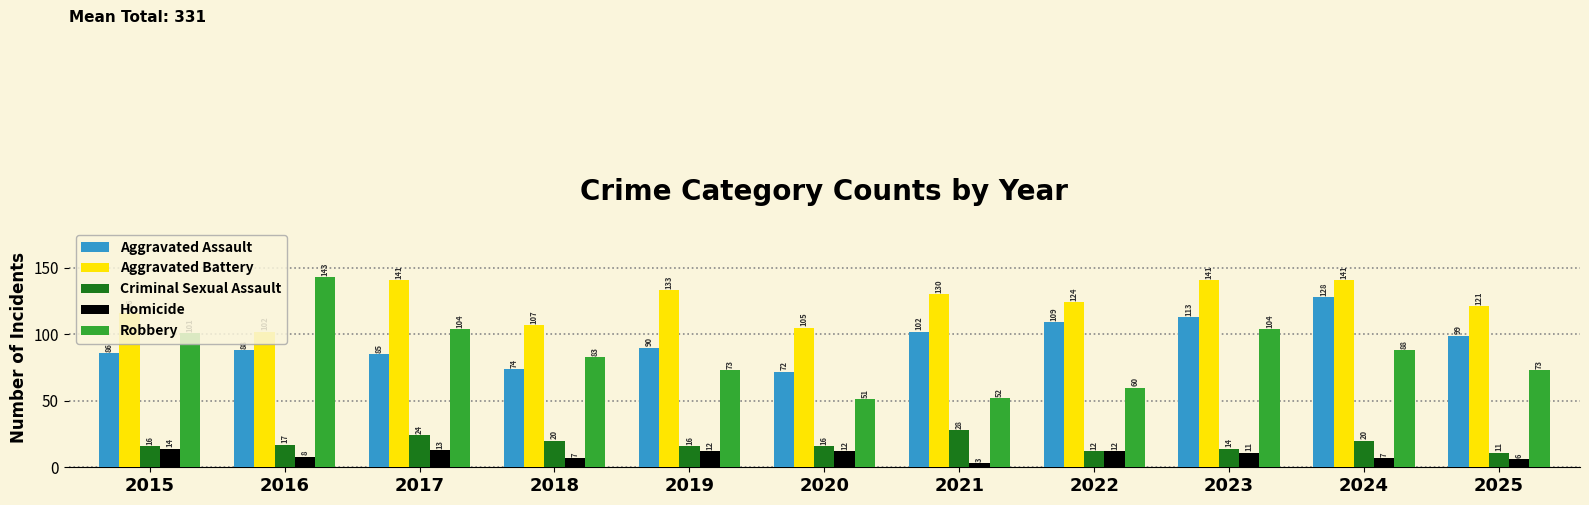

The value of Aggravated Battery at 2018 is 107. True or false?

True